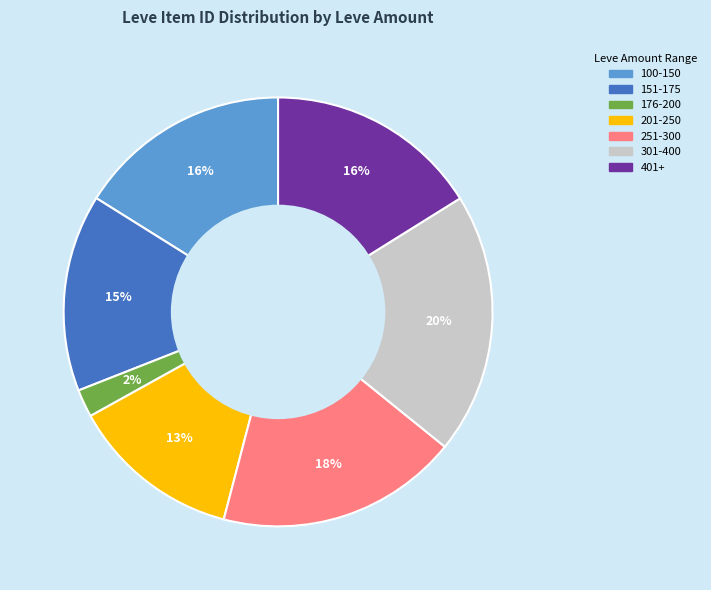

Is there a majority slice in this chart?

No